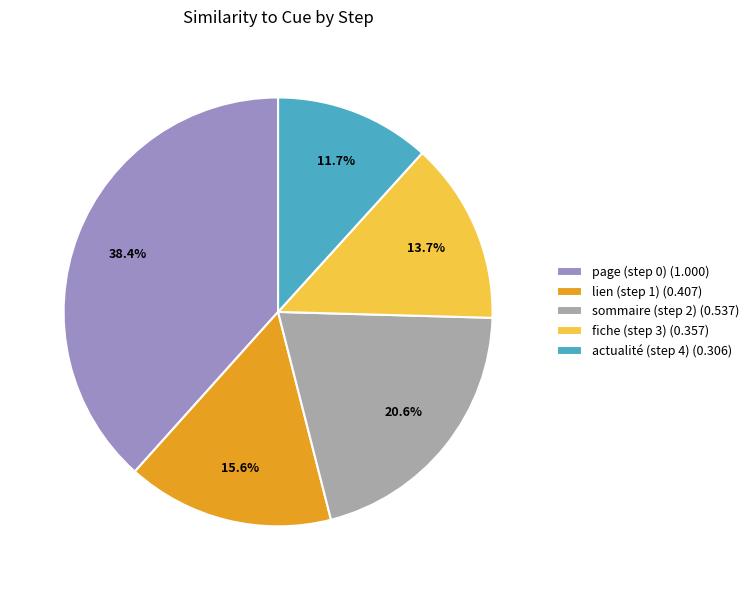

To the nearest percent, what is the average slice percentage?

20%